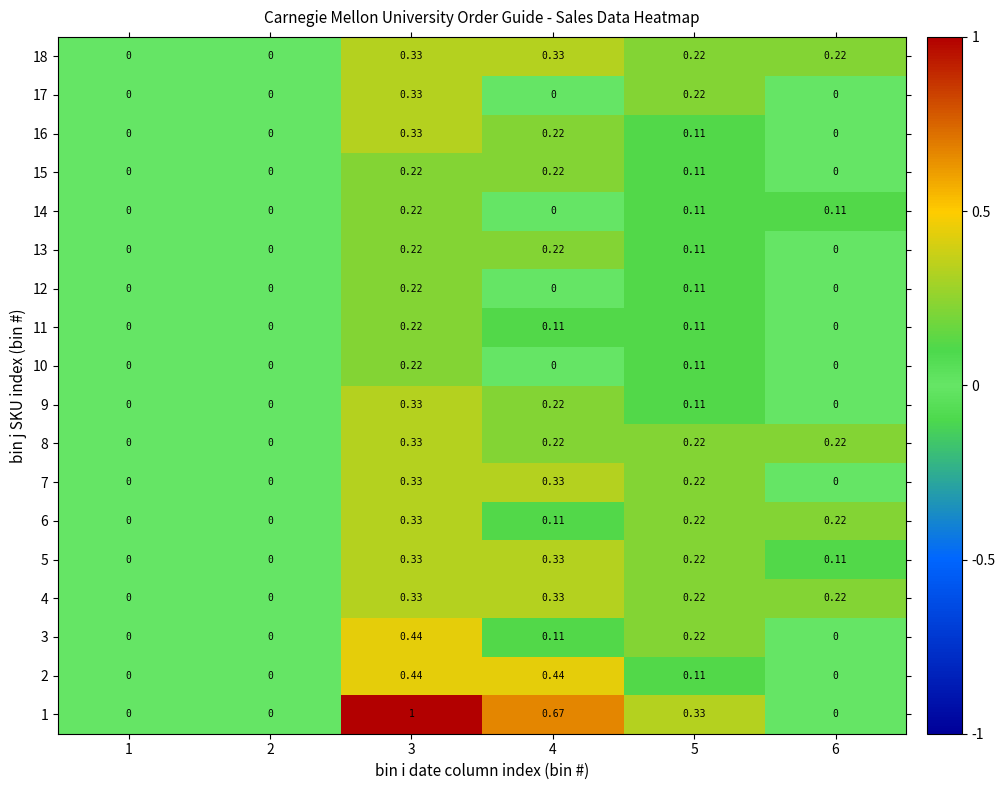

Is the value of 5 at 6 greater than the value of 9 at 6?

Yes